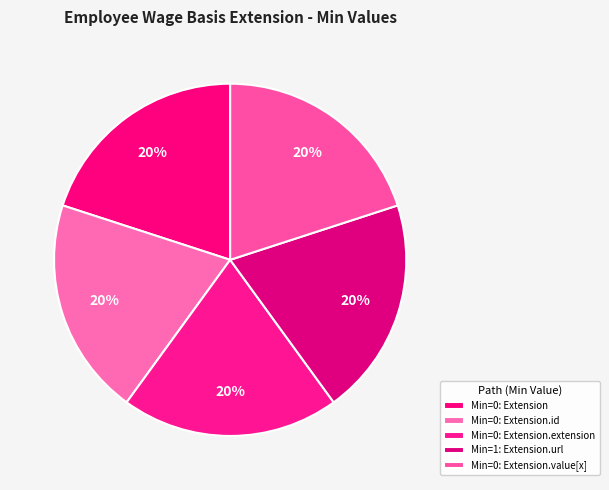

What is the largest slice in the pie chart?

Extension.url